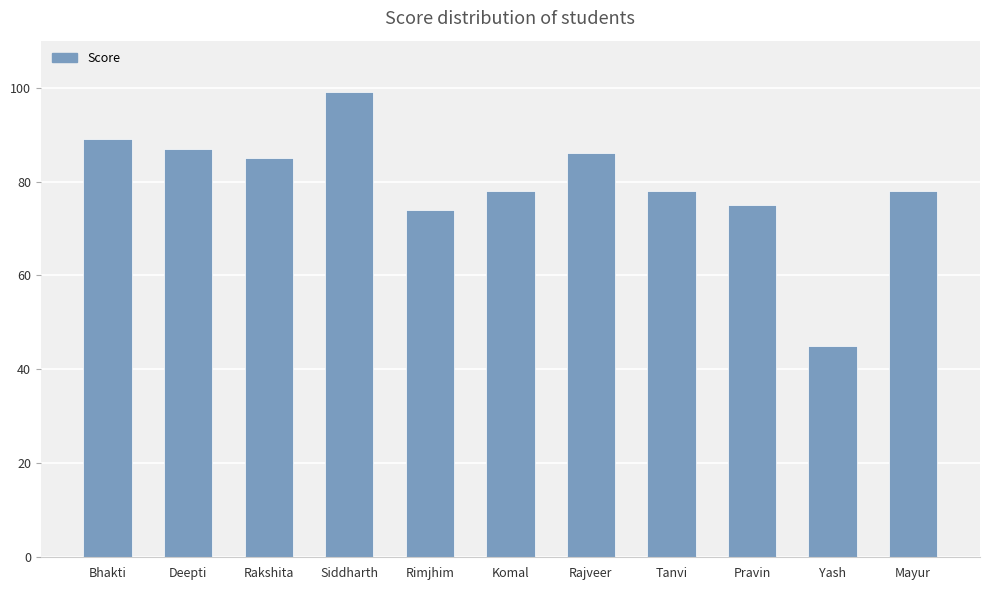

What is the minimum value shown in the chart?

45